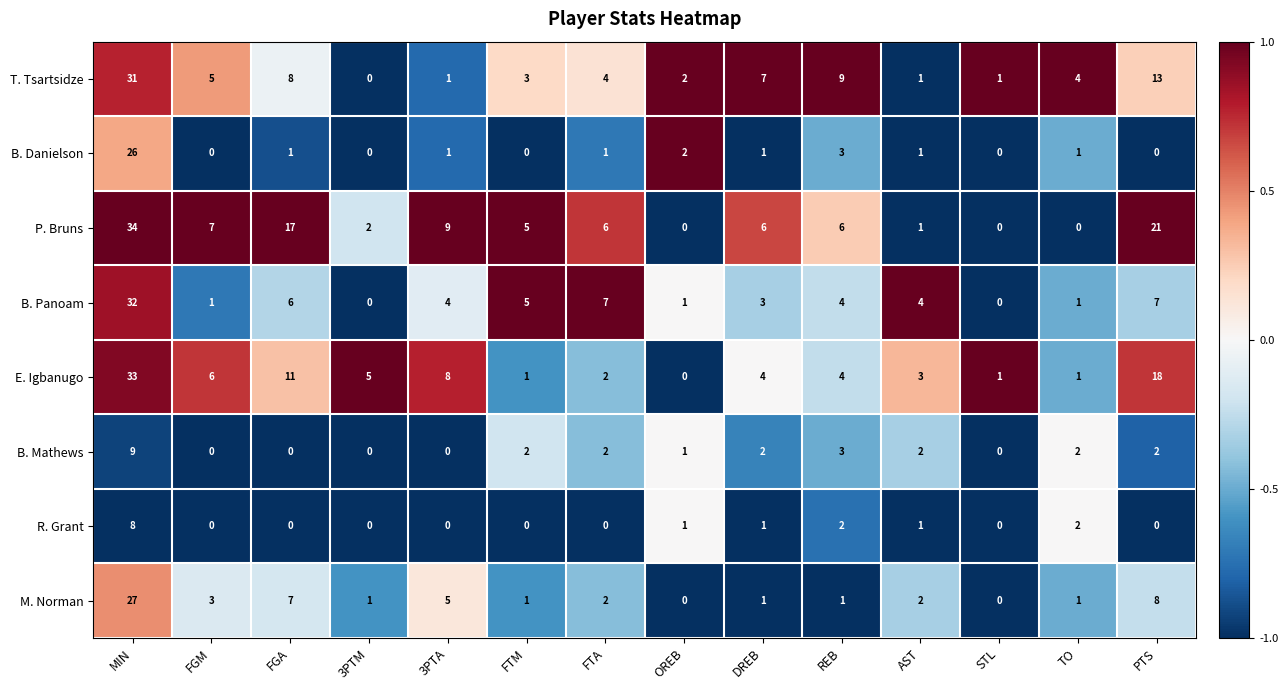

Is it true that B. Danielson equals 2 at FGA?

False